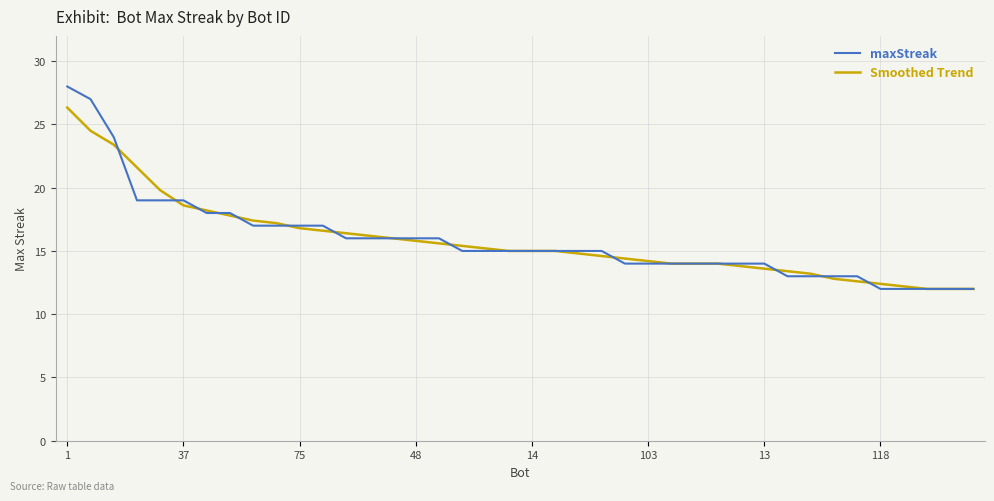

What is the smallest value displayed?

12.0